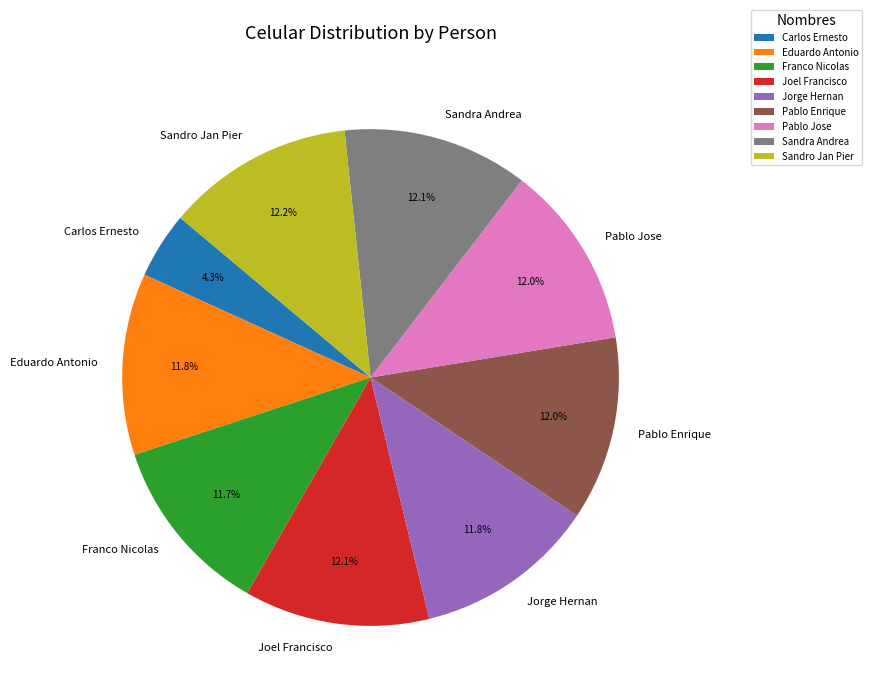

What is the ratio of the value at Joel Francisco to the value at Sandro Jan Pier?

1.0